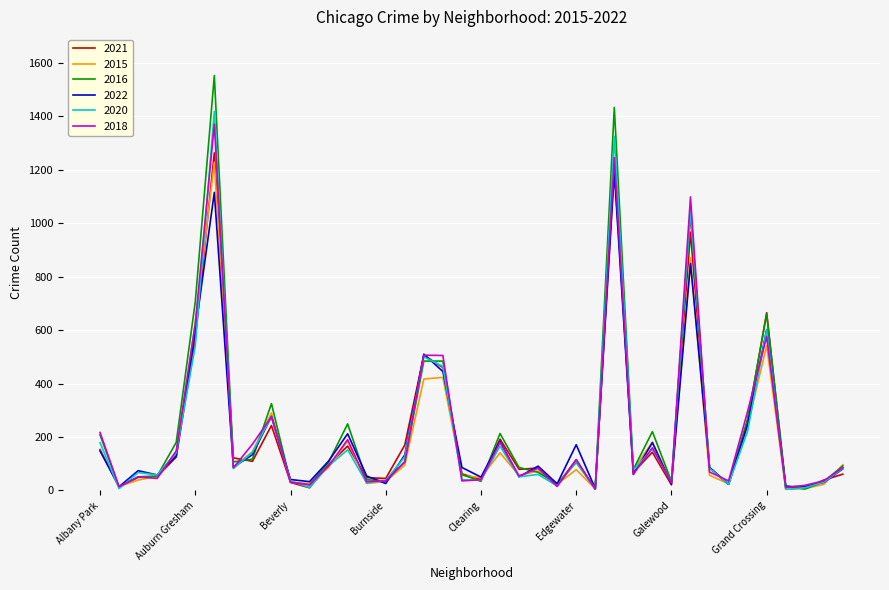

Does the chart display data point markers on the line(s)?

No